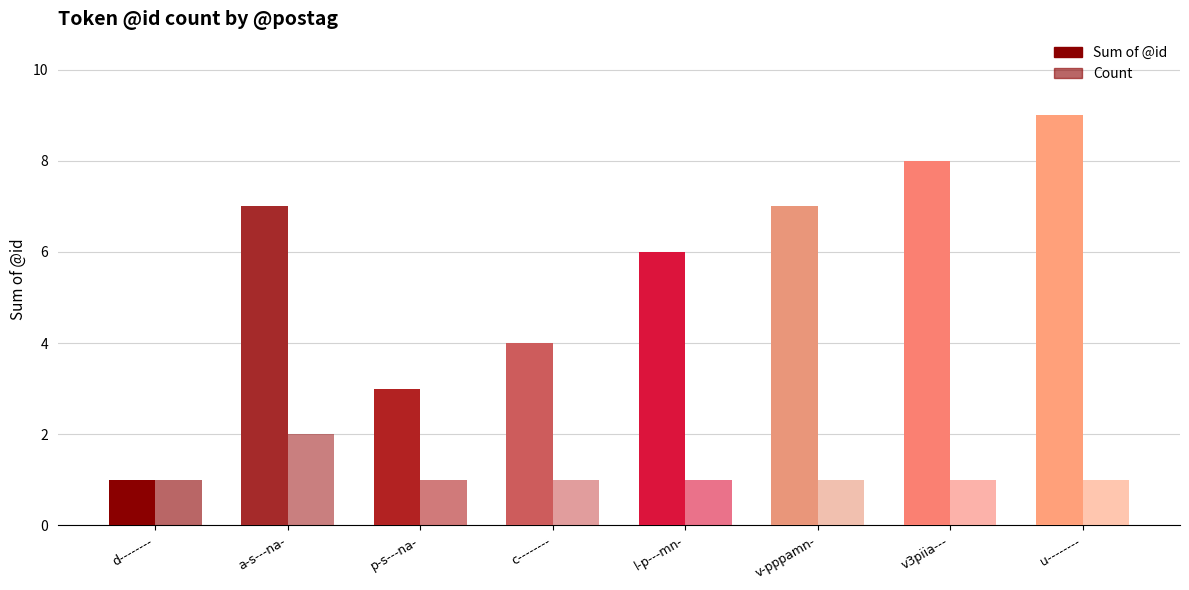

Does the chart contain any negative values?

No